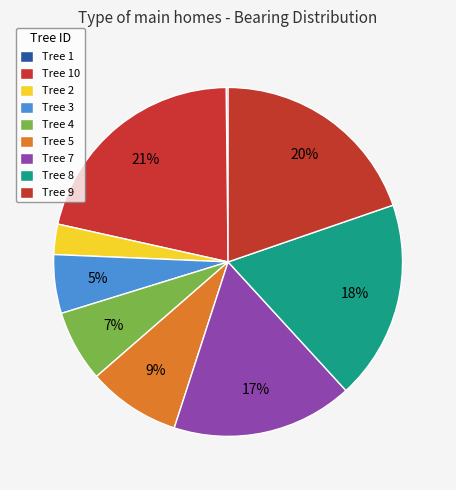

Is there a majority slice in this chart?

No